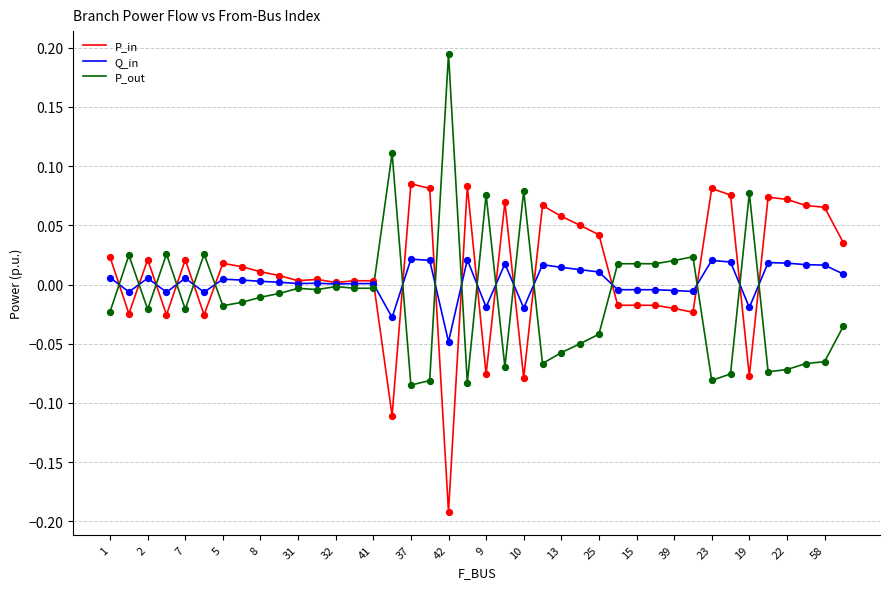

Rank the series by their maximum value, from highest to lowest.

P_out, P_in, Q_in